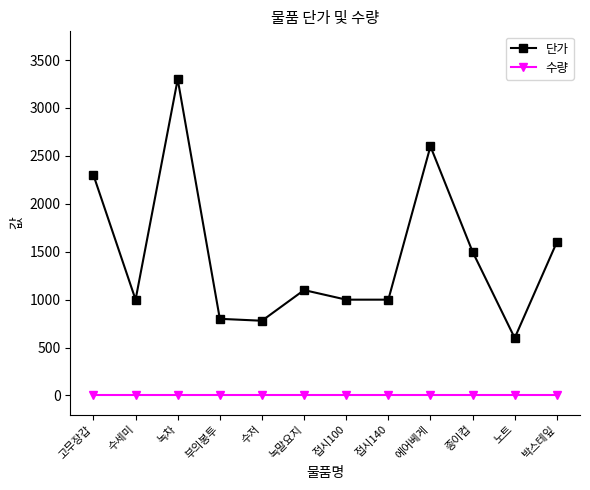

How many distinct data groups are displayed?

2